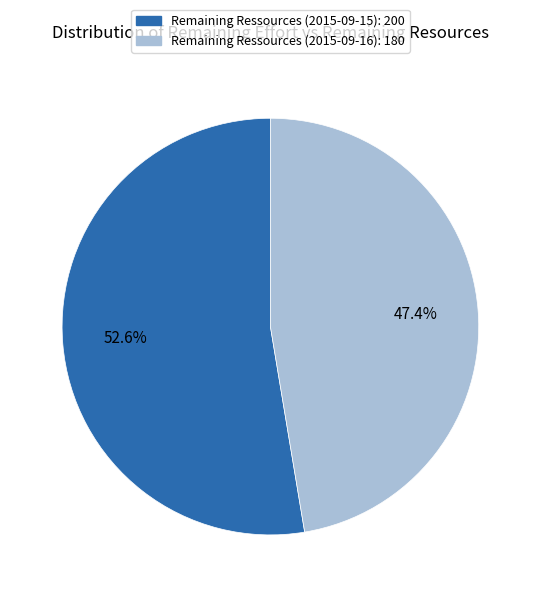

To the nearest percent, what is the difference between the largest and smallest slice percentages?

5%